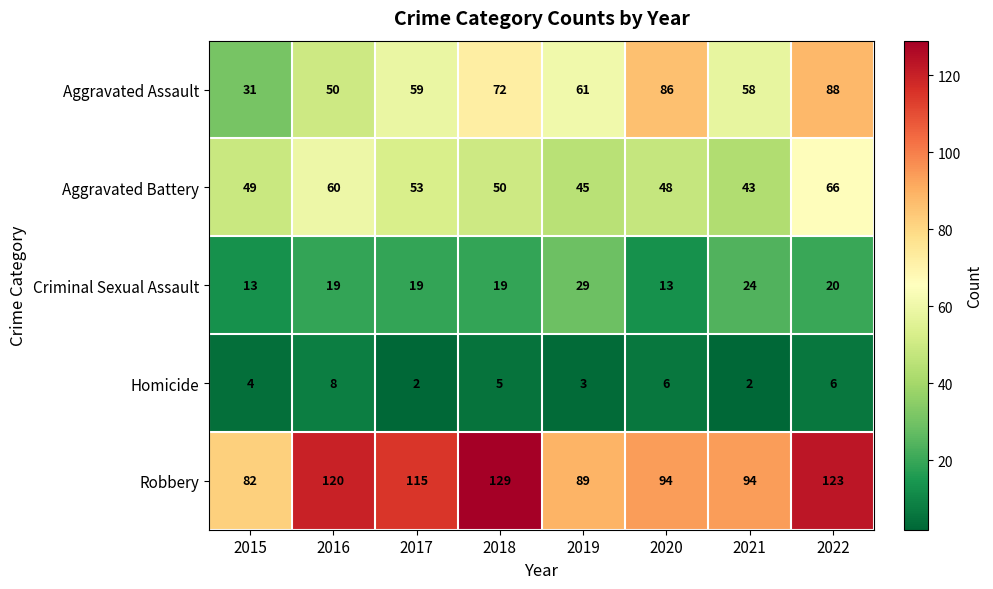

Which series has the widest spread of values?

Aggravated Assault